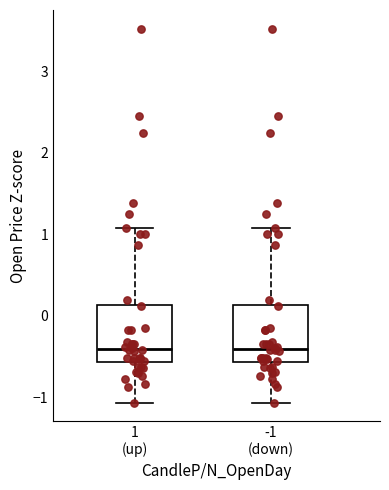

Reading left to right, read every box against the y-axis: the position of its median line, the range the box covers, and the ends of its whiskers. The values are not printed on the chart, so give them approximately, as read against the axis.

1 (up): median -0.4, box -0.6 to 0.1, whiskers -1.1 to 1.1
-1 (down): median -0.4, box -0.6 to 0.1, whiskers -1.1 to 1.1